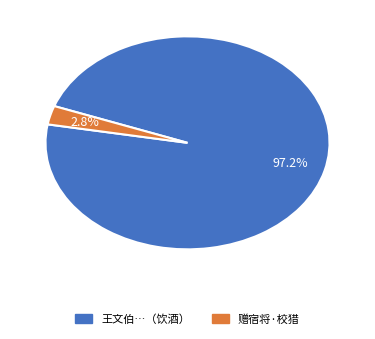

Is there a majority slice in this chart?

Yes